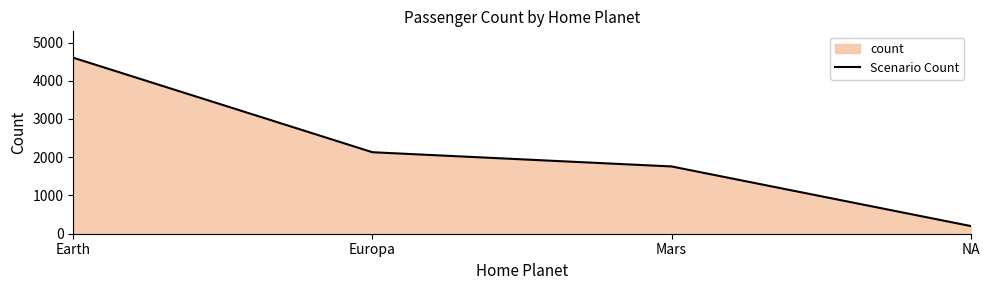

What is the value of the 4th point from the left?

201